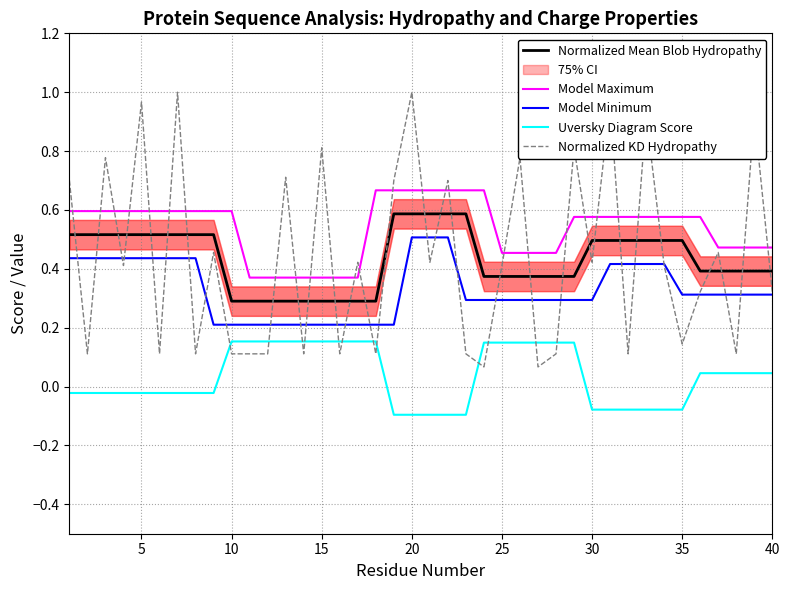

Which series ends up on top after the final intersection of Normalized KD Hydropathy and Model Maximum?

Model Maximum